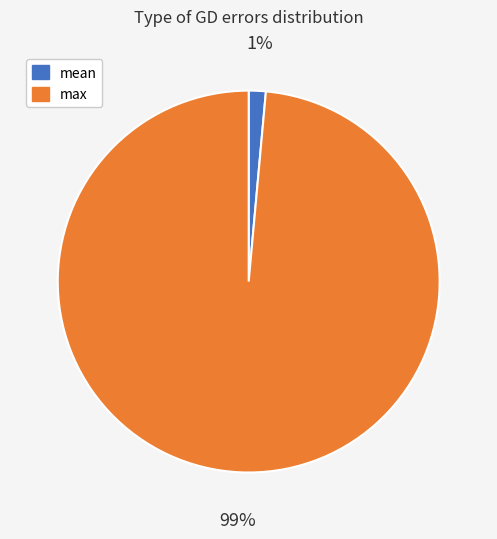

Is there any slice that represents more than half of the pie?

Yes